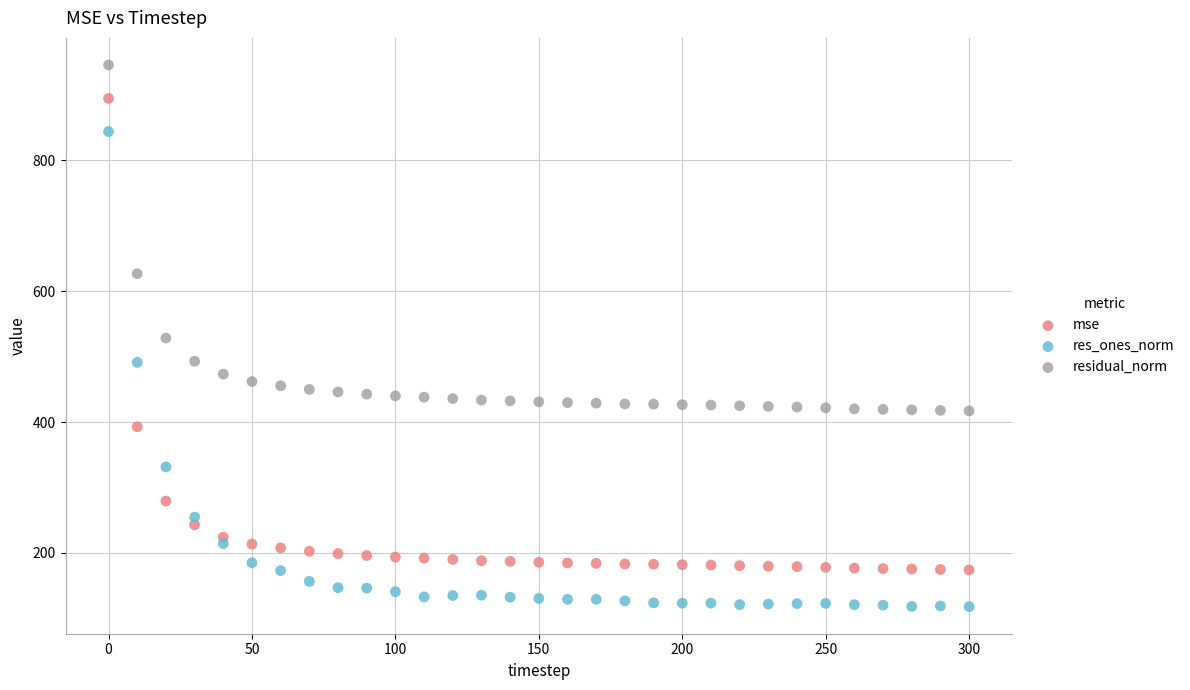

Which series has the widest spread of Y values?

res_ones_norm